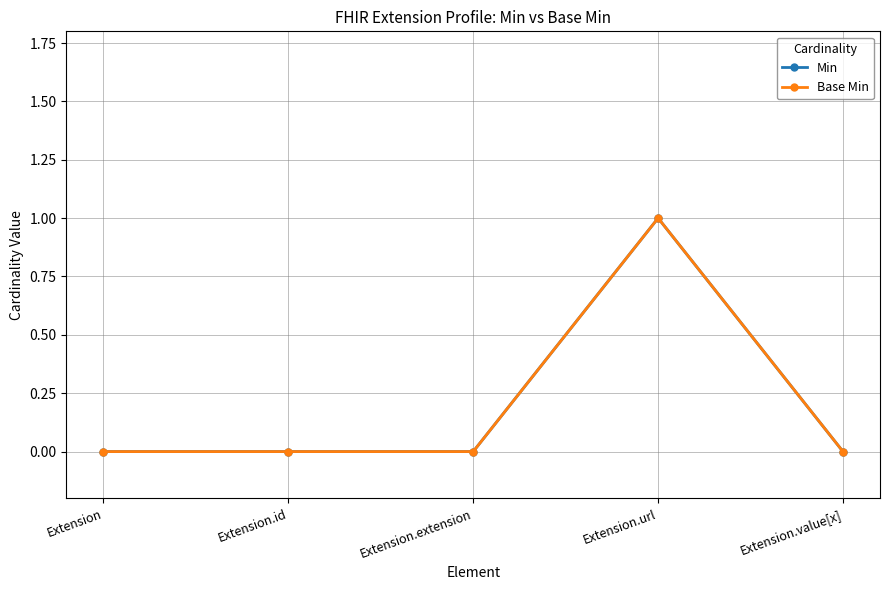

Which has a higher value, Extension.value[x] or Extension.id?

Extension.value[x]